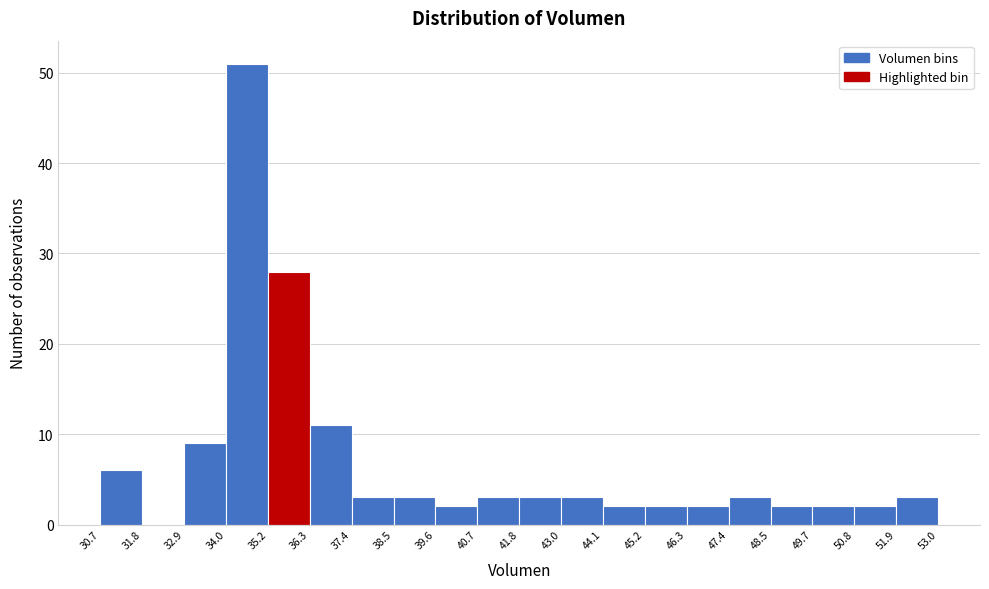

What is the height of the bar covering 43.0 to 44.1 on the x-axis? The values are not printed on the chart, so give them approximately, as read against the axis.

3